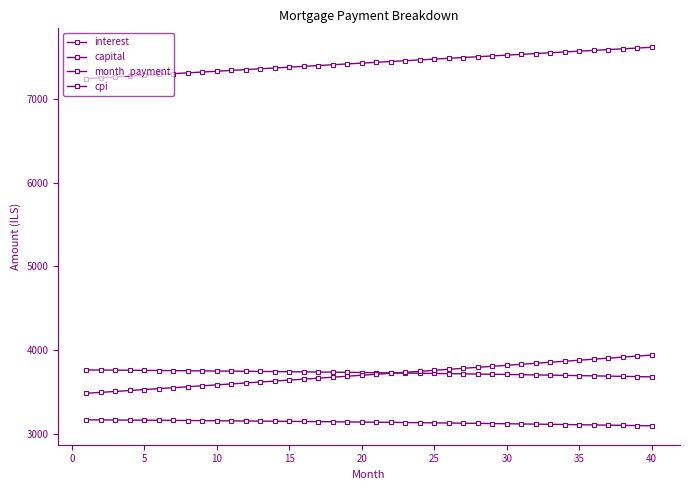

Count the number of categories in the chart.

40